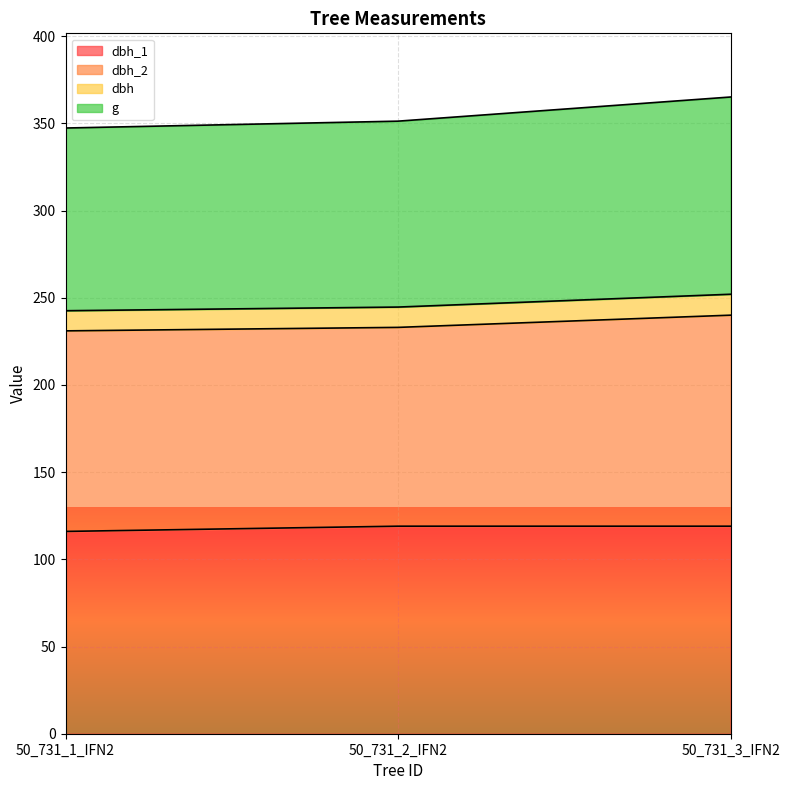

How many lines are shown in the chart?

4